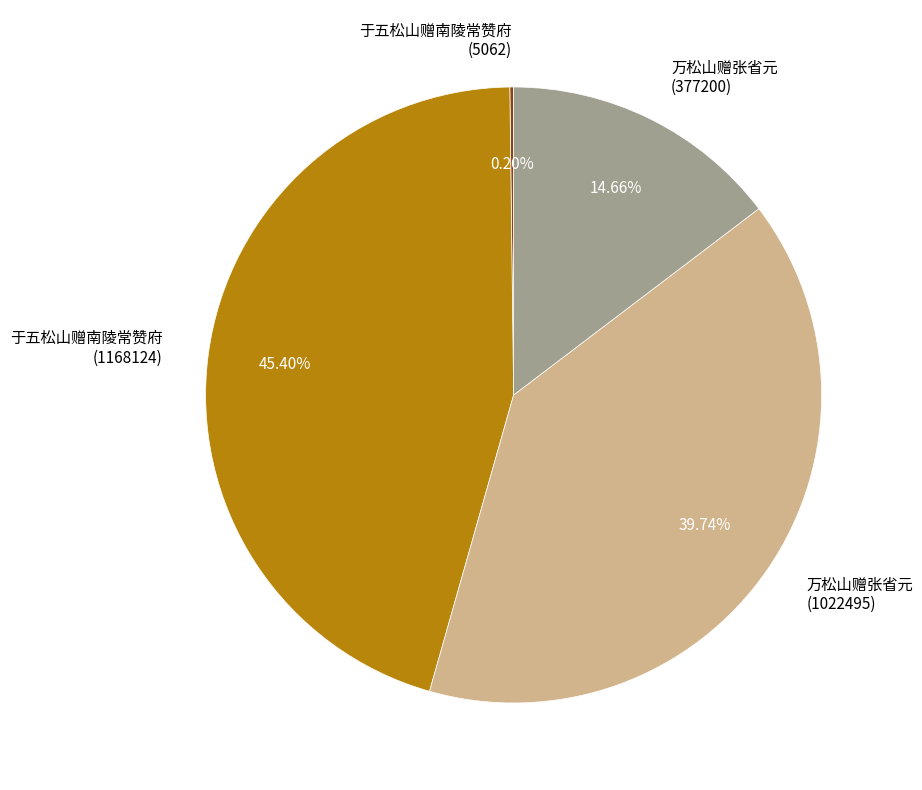

Which has a higher value, 万松山赠张省元 (1022495) or 于五松山赠南陵常赞府 (1168124)?

于五松山赠南陵常赞府 (1168124)